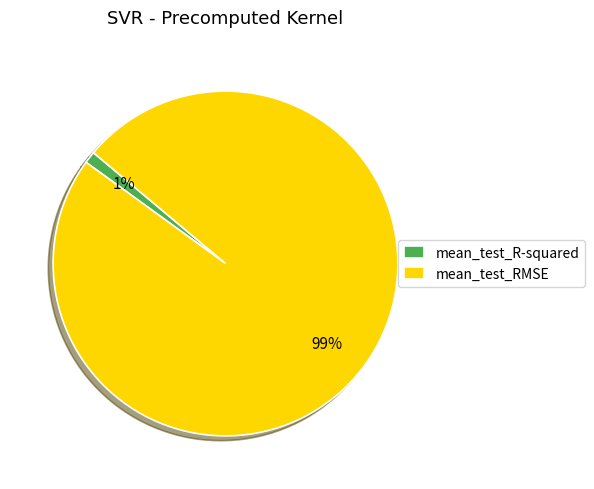

Between mean_test_R-squared and mean_test_RMSE, which is larger?

mean_test_RMSE